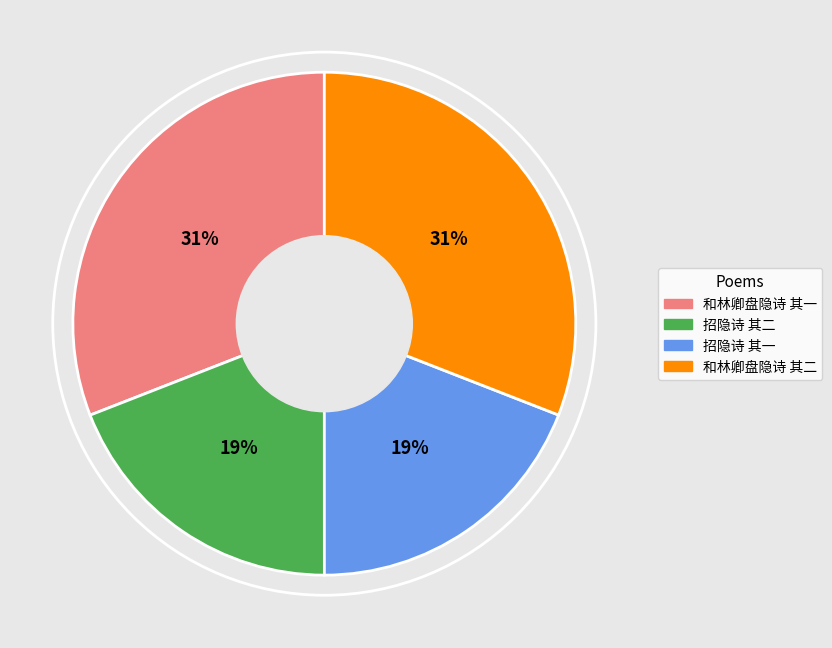

Count the number of slices in the pie.

4